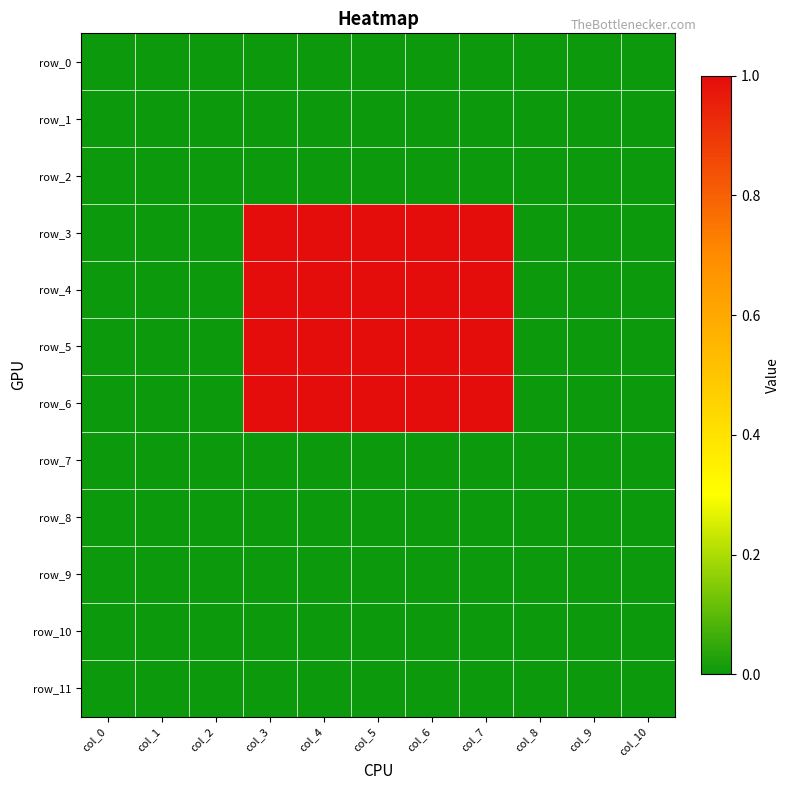

Rank the series by their maximum value, from highest to lowest.

row_3, row_4, row_5, row_6, row_0, row_1, row_2, row_7, row_8, row_9, row_10, row_11